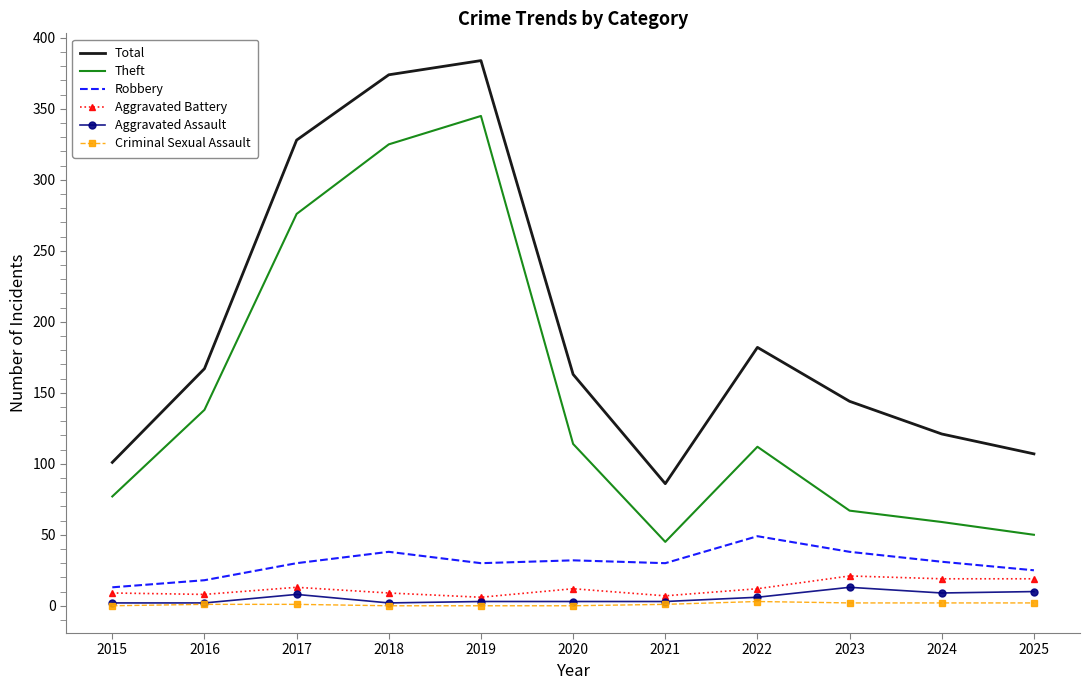

True or false: Robbery has a value of 16 at 2022.

False